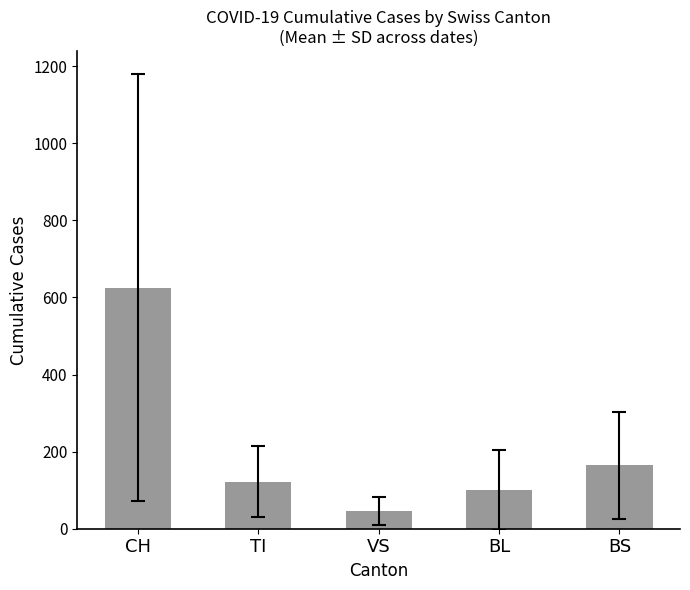

List the labels in order of value, largest first.

CH, BS, TI, BL, VS